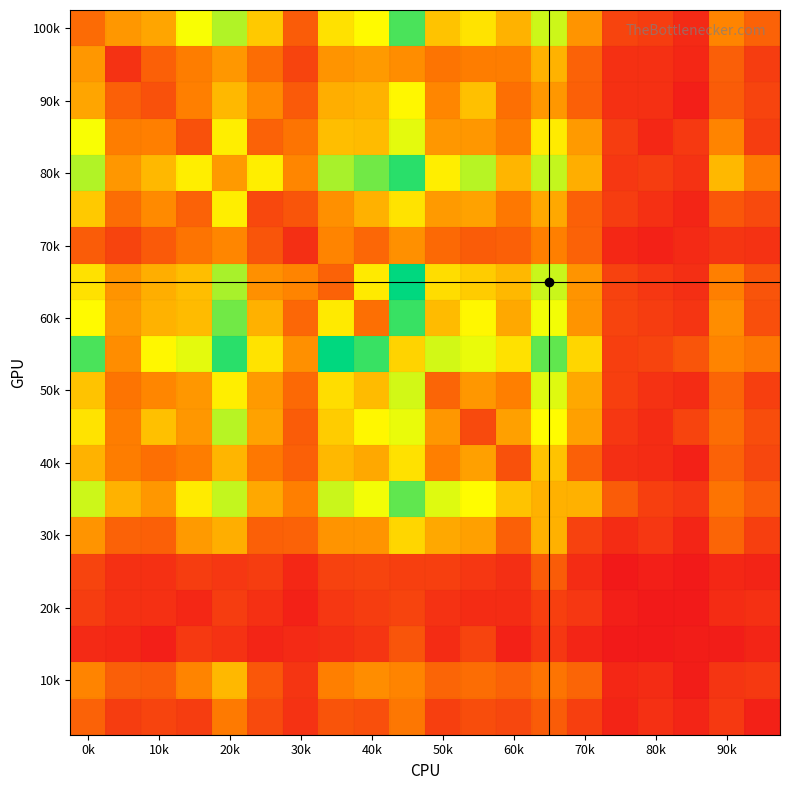

At how many categories does at least one series exceed 131?

3